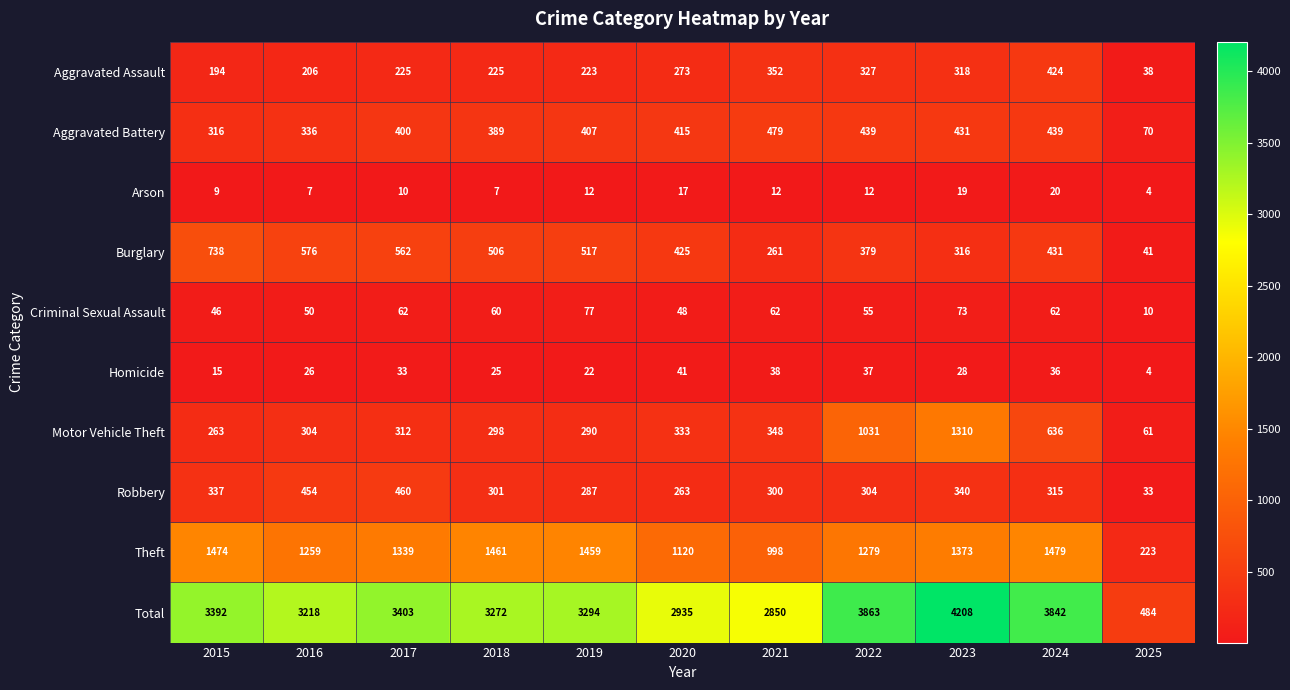

Where is Motor Vehicle Theft nearest to the value 685?

2024